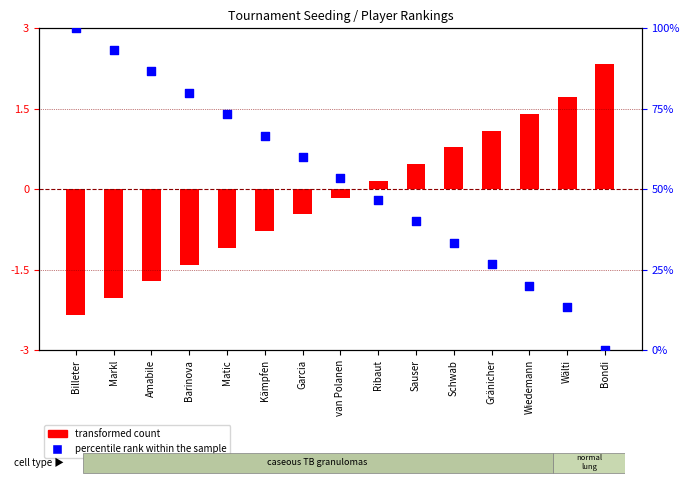

Which series has the largest total across all categories?

percentile rank within the sample